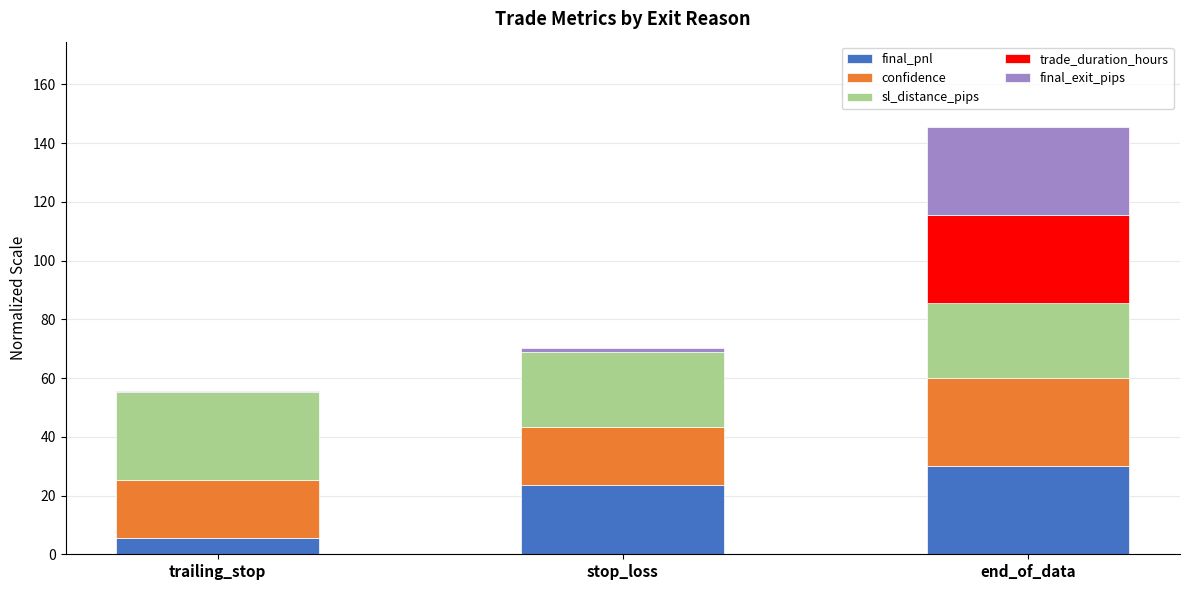

At which category is the sum across all series the highest?

end_of_data